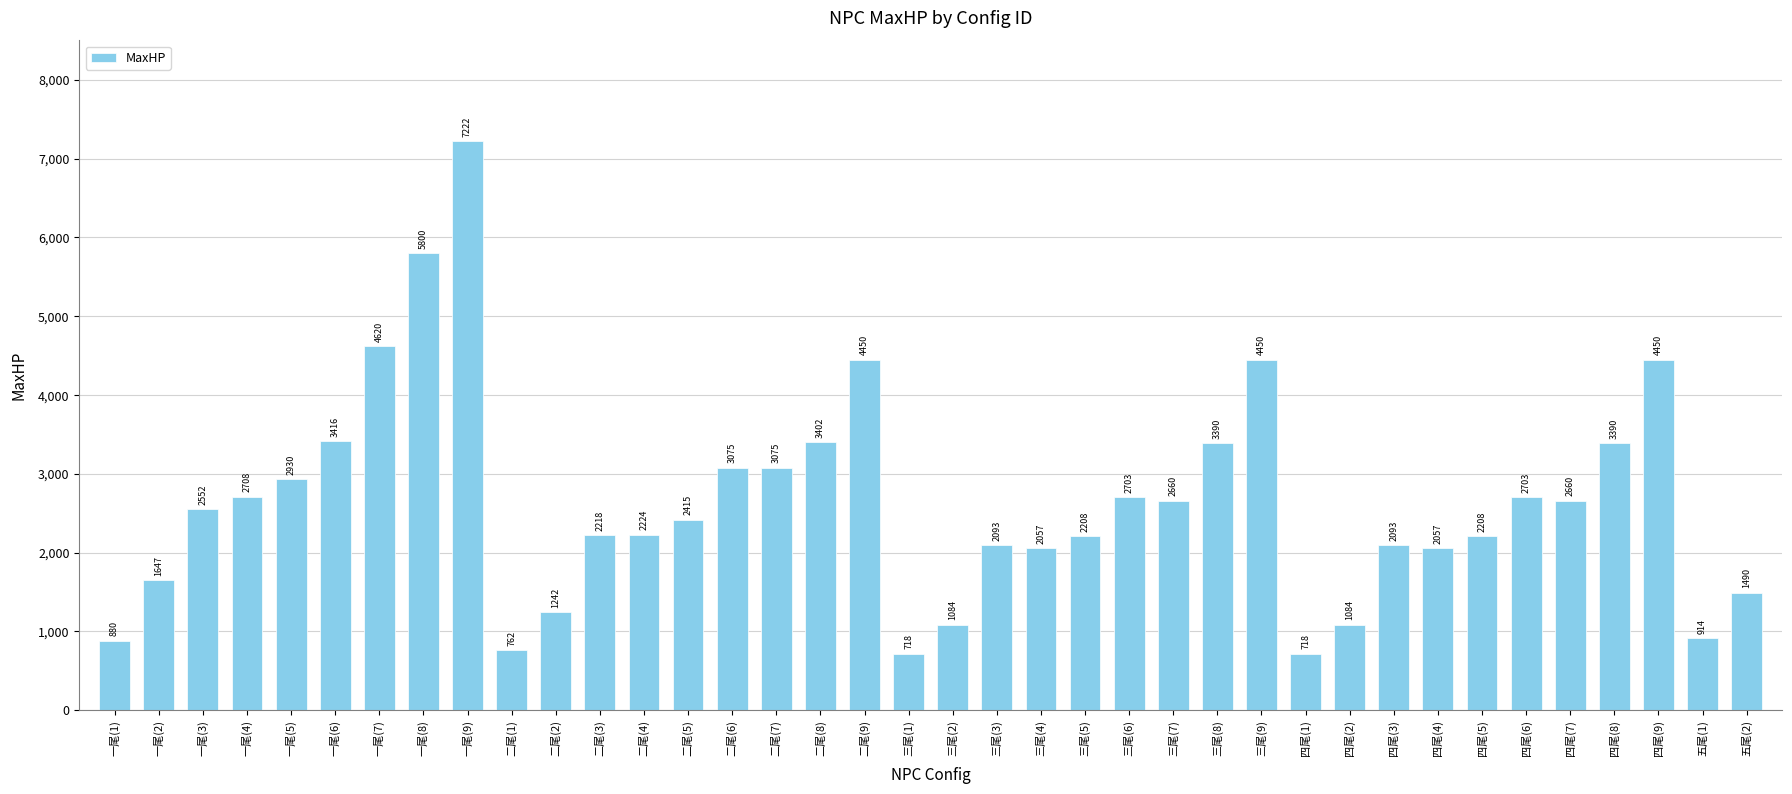

The chart shows a value of 1721 at 四尾(2). True or false?

False